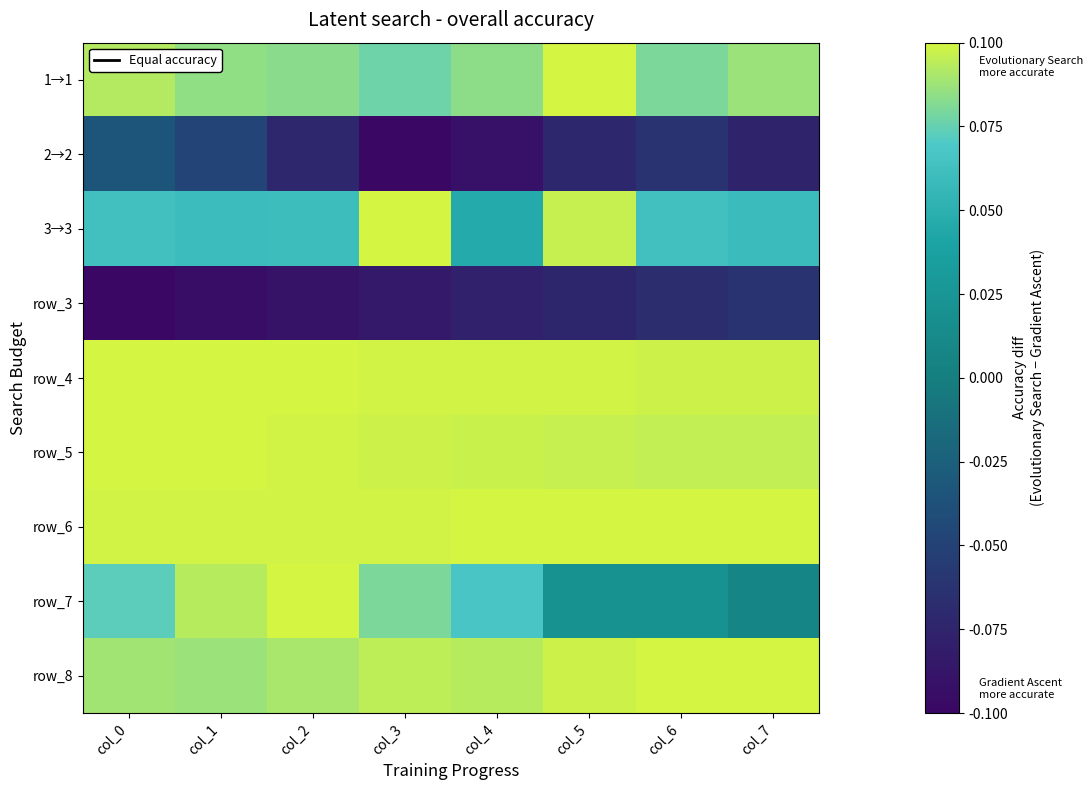

At how many categories does at least one series exceed 0?

8